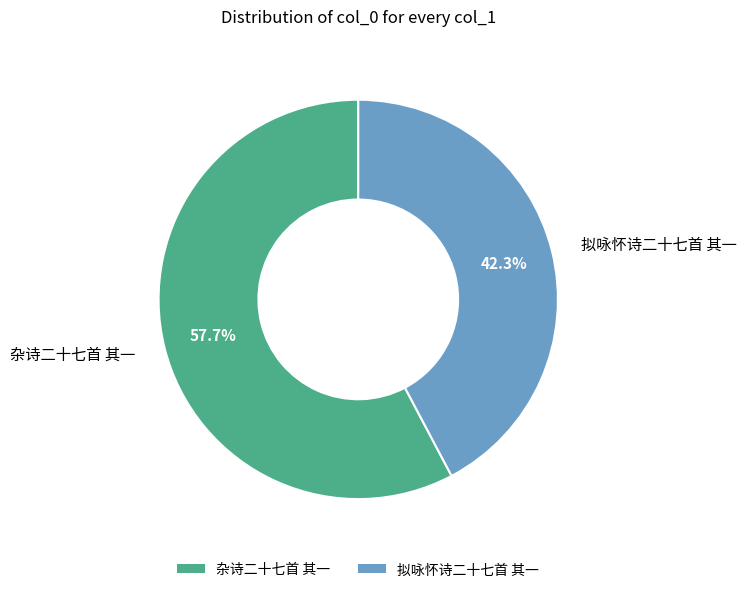

How many slices are in this pie chart?

2